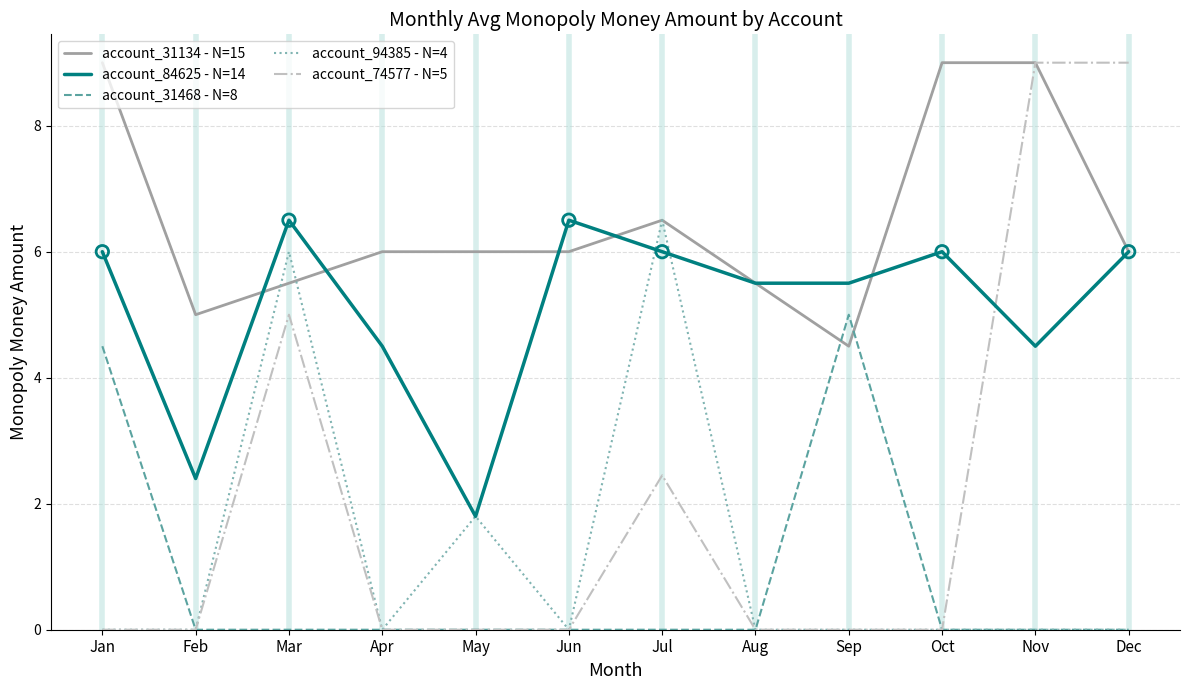

Between Jul and Sep, which series saw the biggest shift?

account_94385 - N=4